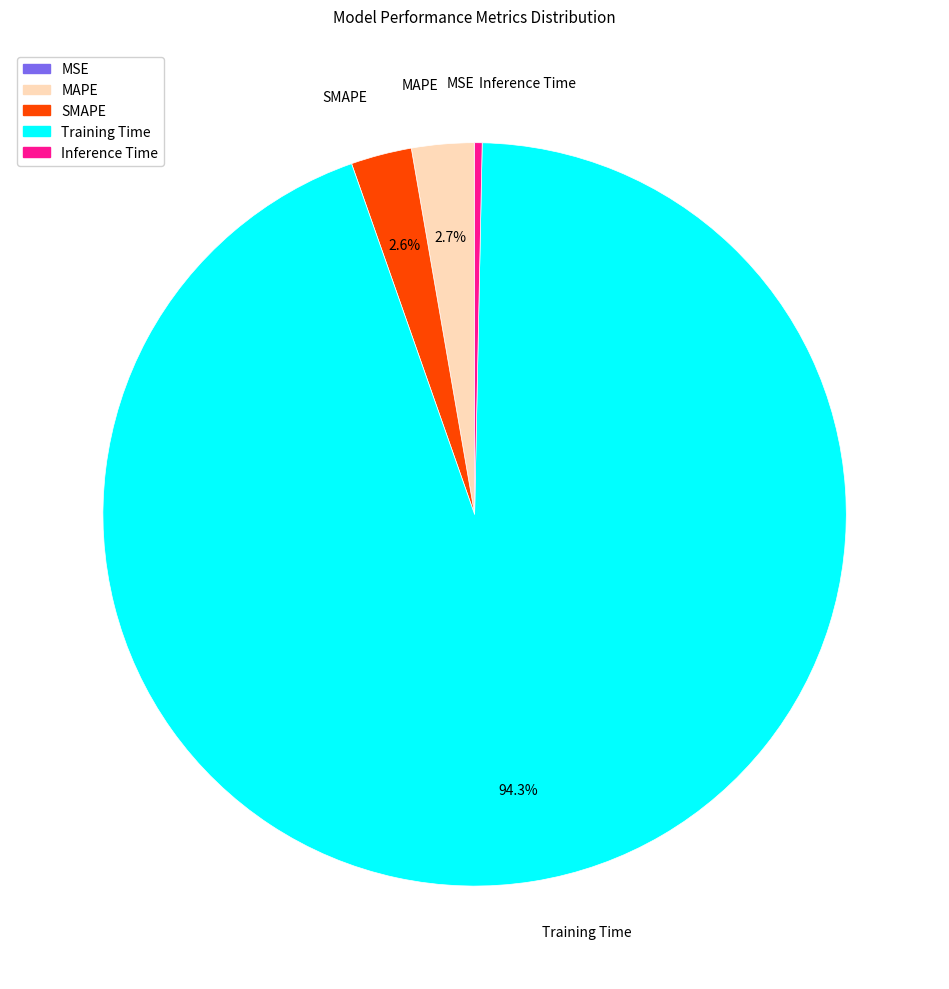

Is the sum of MAPE and Inference Time greater than half?

No